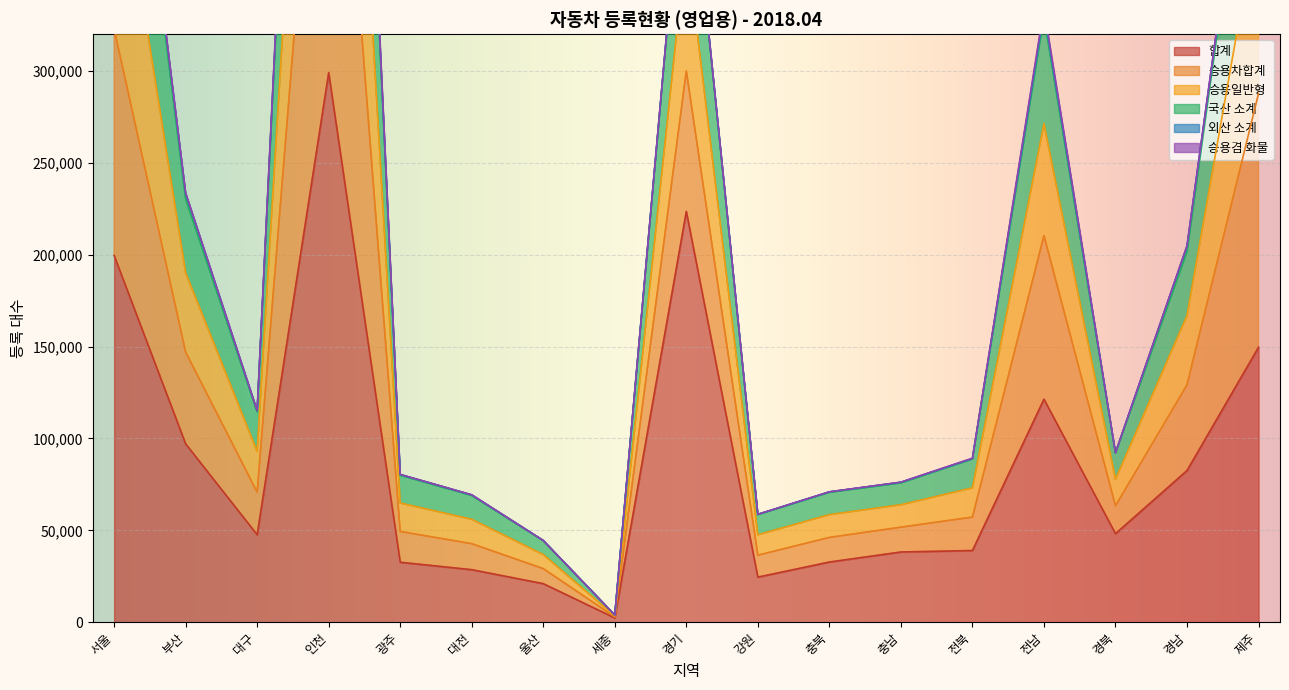

What value does the 합계 series have at 경북?

48194